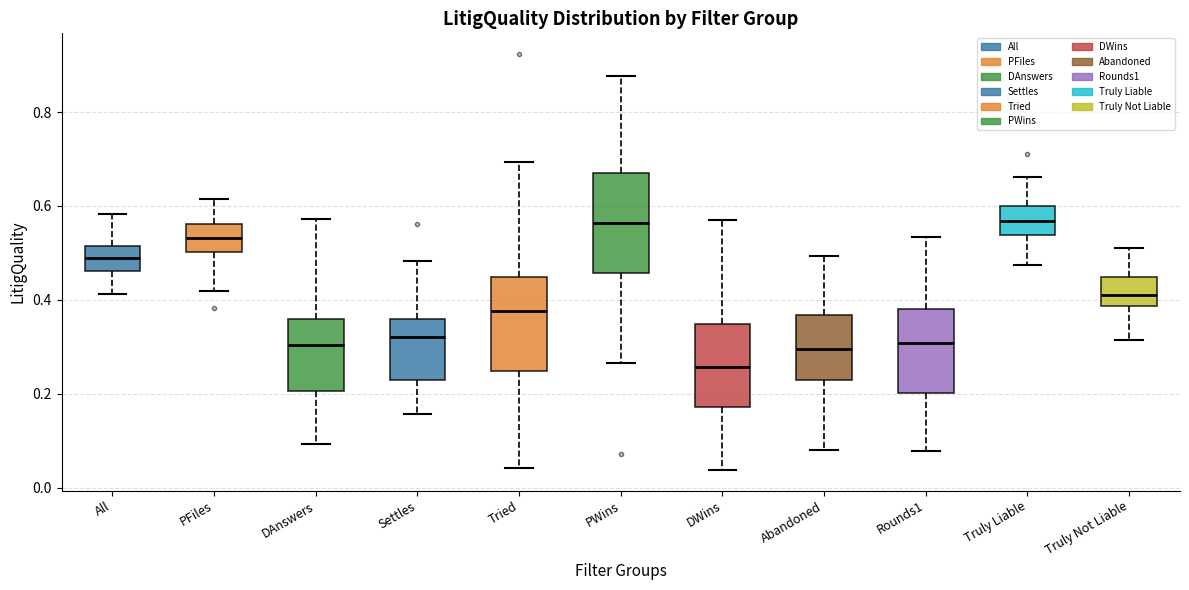

Reading left to right, transcribe this box plot: for each box, give where its median line is, the range the box spans, and where its two whiskers end, as read against the y-axis. The values are not printed on the chart, so give them approximately, as read against the axis.

All: median 0.48, box 0.46 to 0.52, whiskers 0.42 to 0.58
PFiles: median 0.54, box 0.50 to 0.56, whiskers 0.42 to 0.62
DAnswers: median 0.30, box 0.20 to 0.36, whiskers 0.10 to 0.58
Settles: median 0.32, box 0.22 to 0.36, whiskers 0.16 to 0.48
Tried: median 0.38, box 0.24 to 0.44, whiskers 0.04 to 0.70
PWins: median 0.56, box 0.46 to 0.66, whiskers 0.26 to 0.88
DWins: median 0.26, box 0.18 to 0.34, whiskers 0.04 to 0.56
Abandoned: median 0.30, box 0.22 to 0.36, whiskers 0.08 to 0.50
Rounds1: median 0.30, box 0.20 to 0.38, whiskers 0.08 to 0.54
Truly Liable: median 0.56, box 0.54 to 0.60, whiskers 0.48 to 0.66
Truly Not Liable: median 0.42, box 0.38 to 0.44, whiskers 0.32 to 0.50